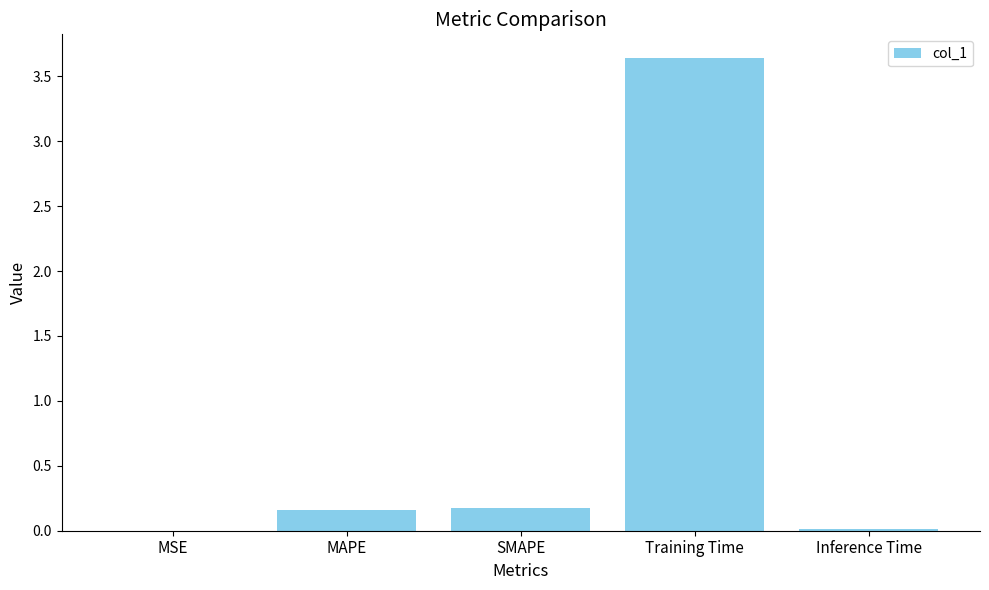

Is it true that the value at MAPE is 0.3?

False